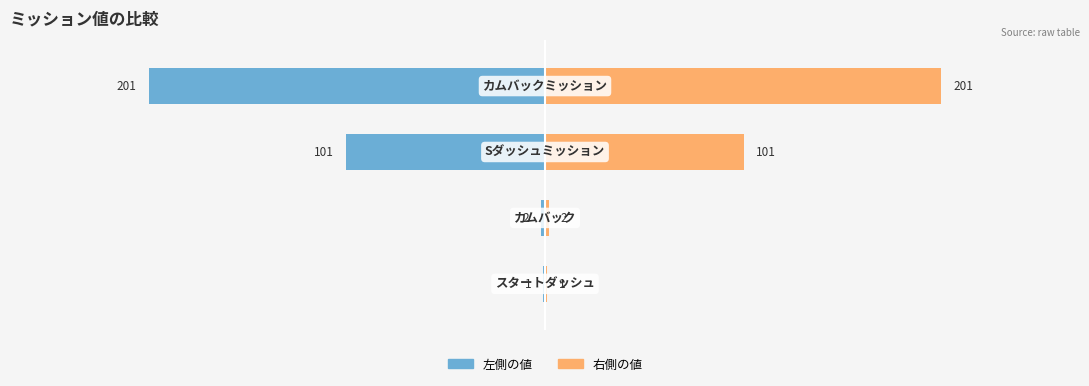

What is the sum of all 左側の値 values?

-305